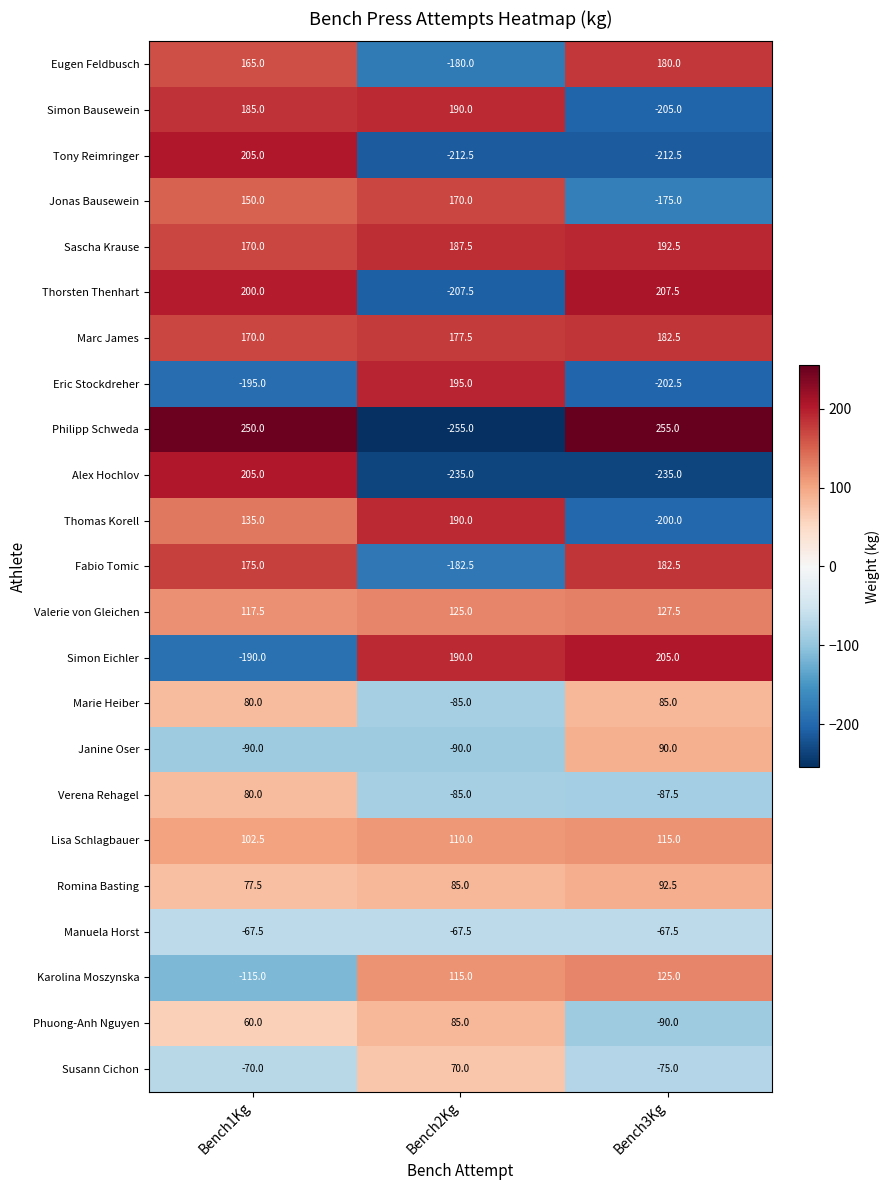

Rank the categories by Marc James value from lowest to highest.

Bench1Kg, Bench2Kg, Bench3Kg